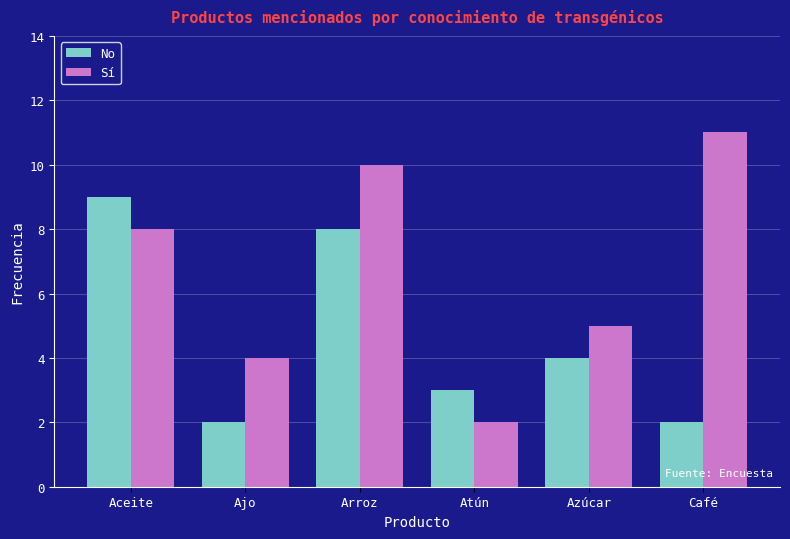

What is the sum of the No values at Café and Azúcar?

6